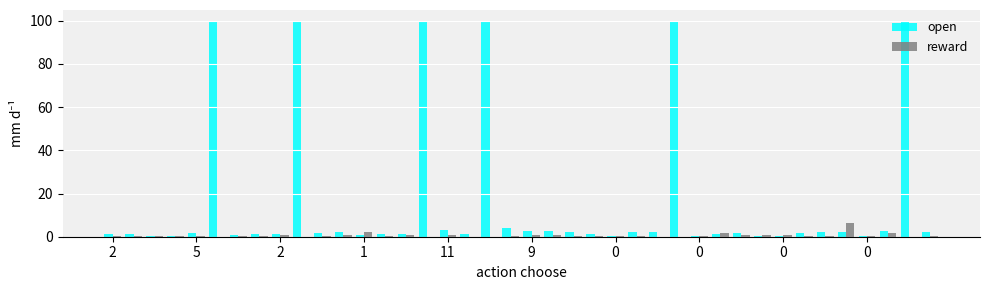

Which series has the largest total across all categories?

open